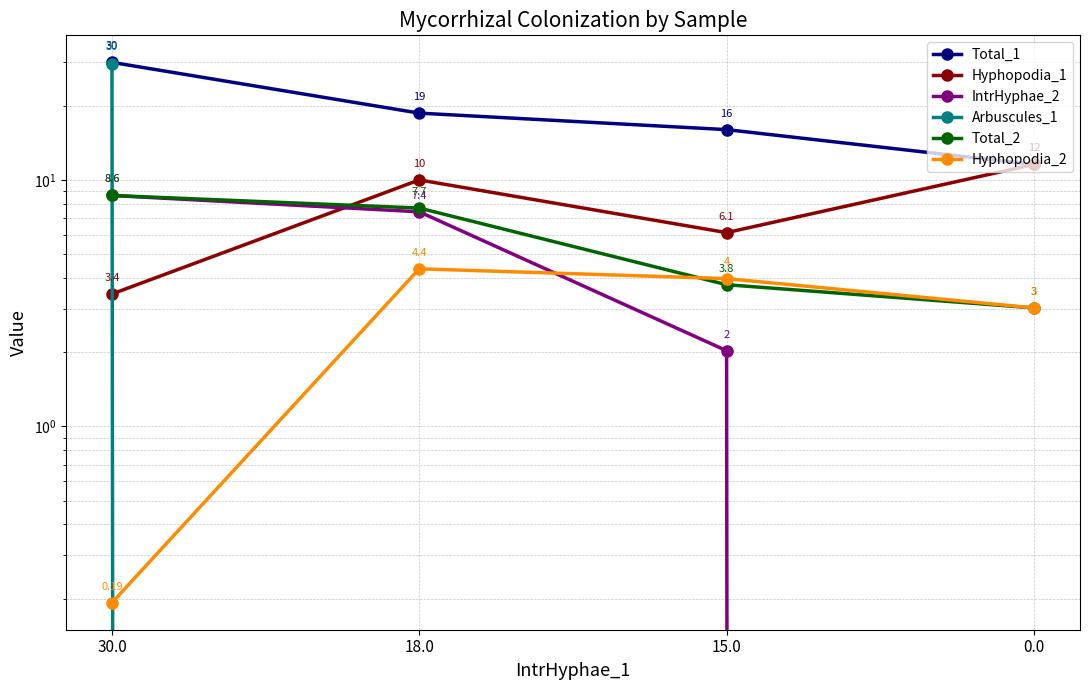

True or false: Hyphopodia_2 and Total_1 cross at least once.

False